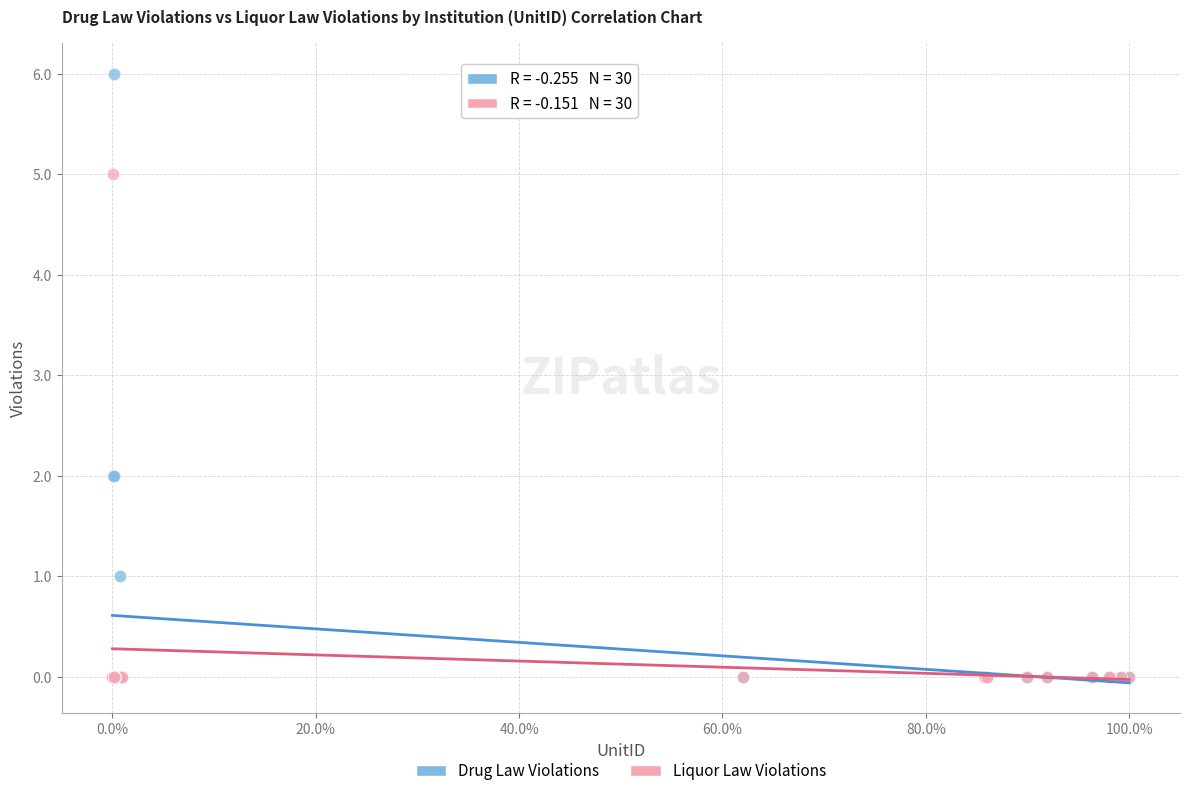

What are all the series names shown in the legend?

Drug Law Violations, Liquor Law Violations